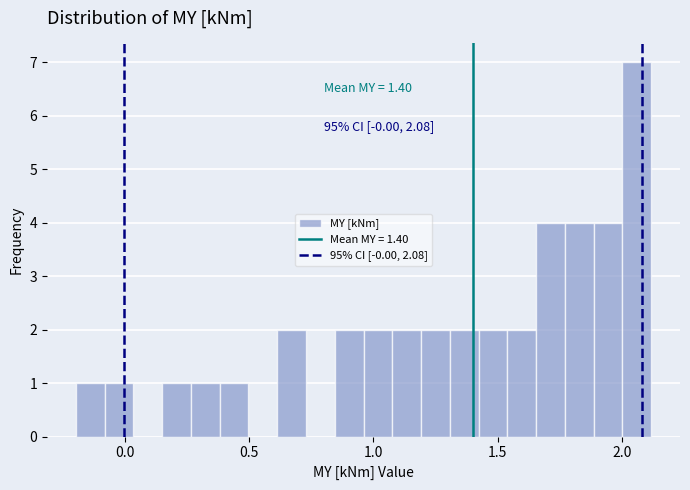

Around what value on the x-axis is the tallest bar? Give the approximate position of its centre, as read against the axis.

2.05